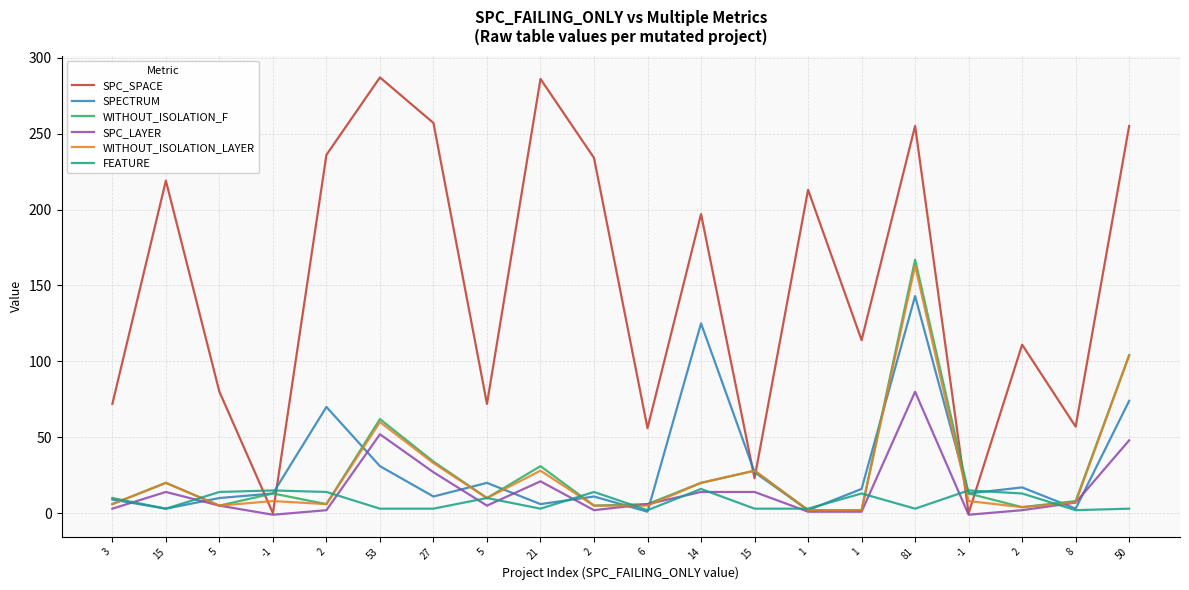

Does the chart display data point markers on the line(s)?

No